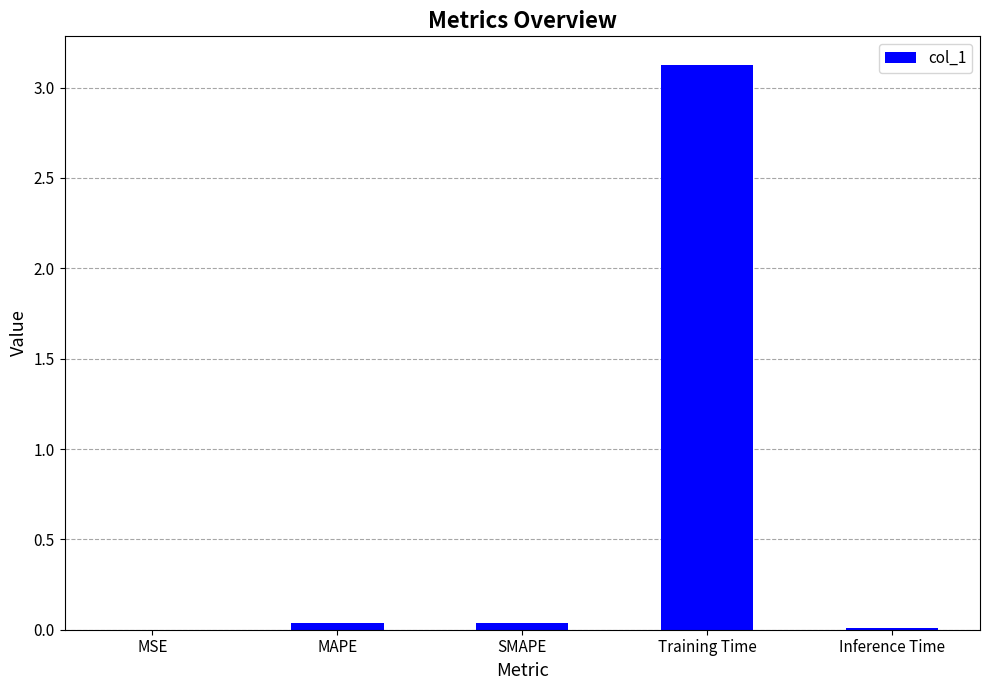

True or false: the data shows 0.0 at Inference Time.

True